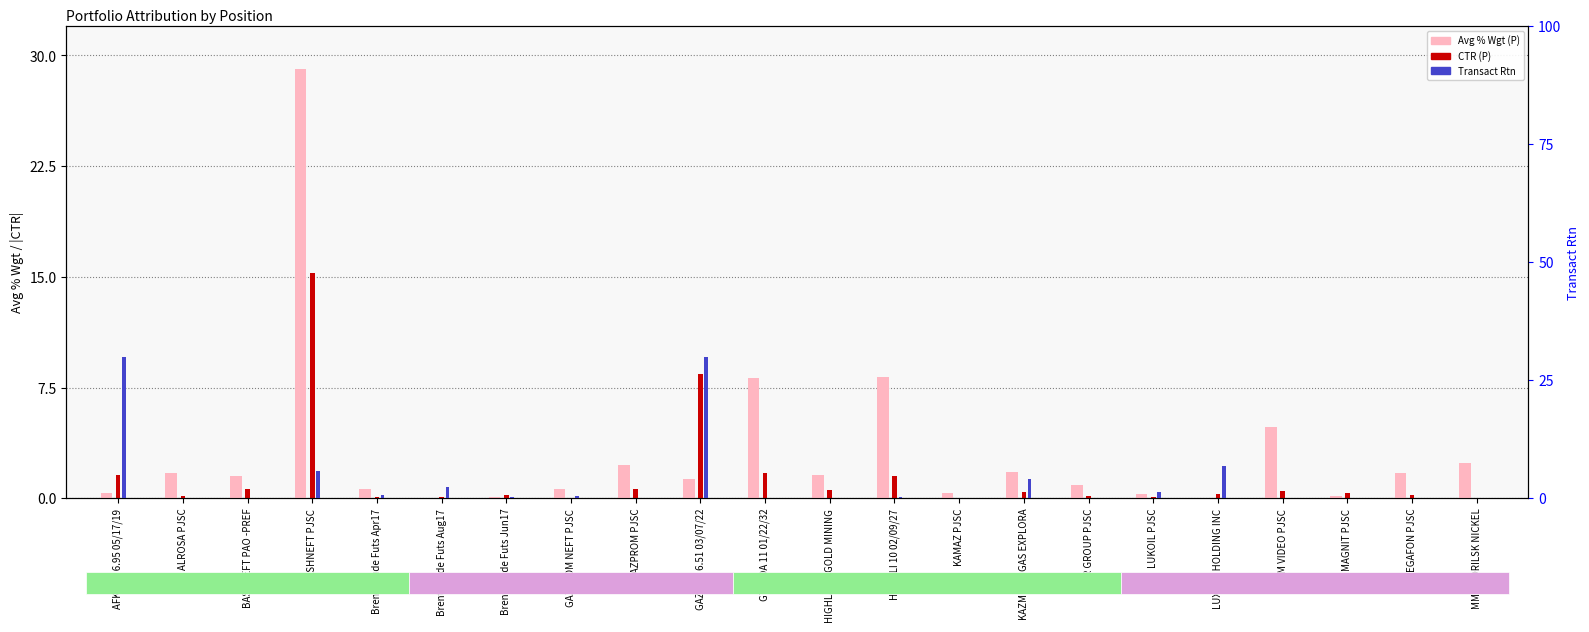

The value of CTR (P) at GAZPRU 6.51 03/07/22 is 8.4. True or false?

True